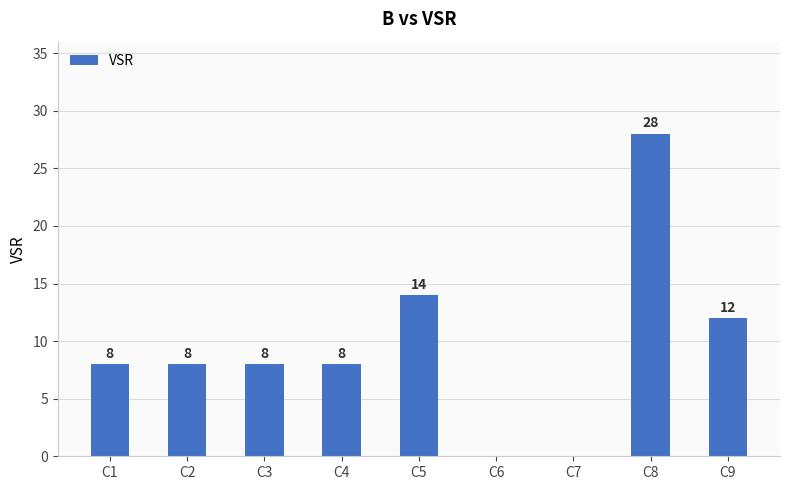

At which label is the value closest to 14?

C5